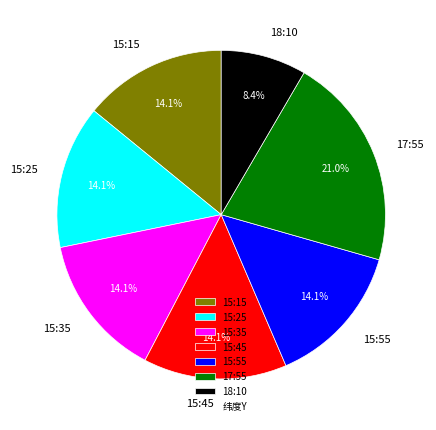

How many slices are in this pie chart?

7